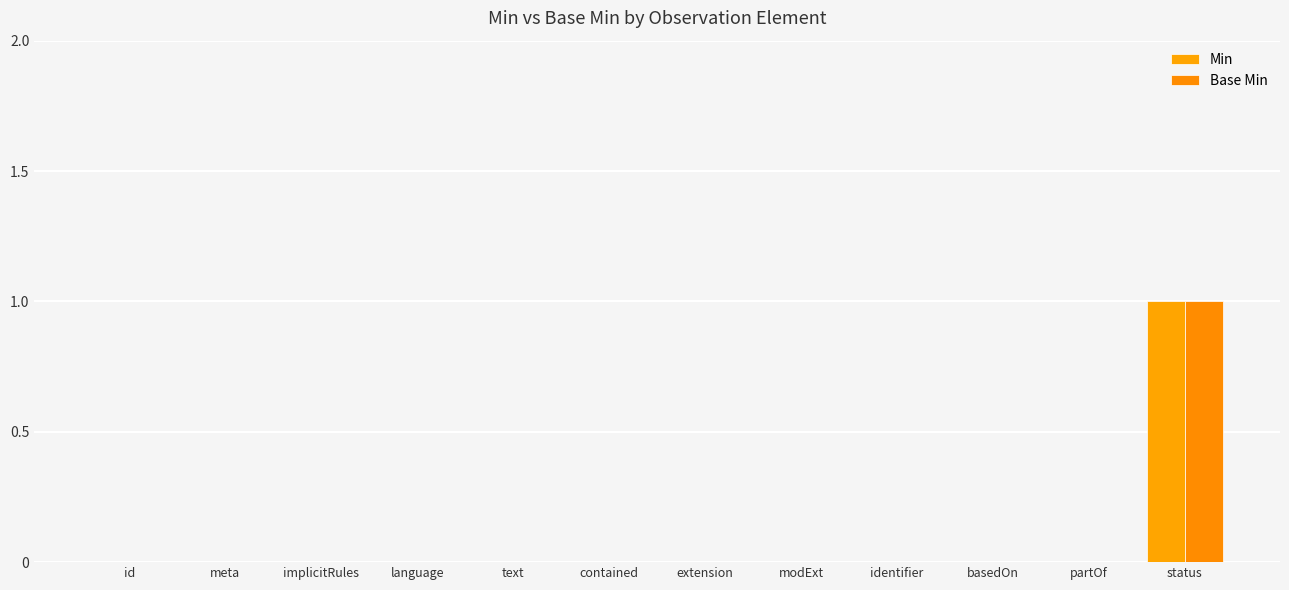

Which series has the widest spread of values?

Min